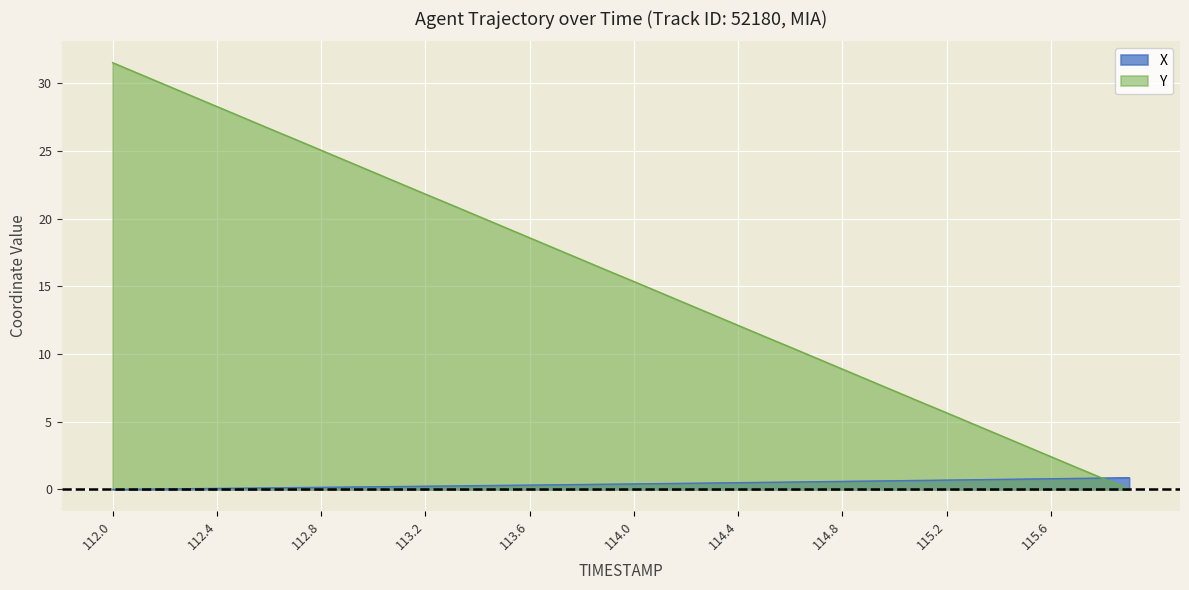

Reading right to left, extract all data points from this chart.

X: 115.9=0.9	115.8=0.8	115.7=0.8	115.6=0.8	115.5=0.8	115.4=0.7	115.3=0.7	115.2=0.7	115.1=0.7	115.0=0.6	114.9=0.6	114.8=0.6	114.7=0.6	114.6=0.5	114.5=0.5	114.4=0.5	114.3=0.5	114.2=0.5	114.1=0.4	114.0=0.4	113.9=0.4	113.8=0.4	113.7=0.3	113.6=0.3	113.5=0.3	113.4=0.3	113.3=0.3	113.2=0.2	113.1=0.2	113.0=0.2	112.9=0.2	112.8=0.2	112.7=0.1	112.6=0.1	112.5=0.1	112.4=0.1	112.3=0.1	112.2=0.0	112.1=0.0	112.0=0.0
Y: 115.9=0.0	115.8=0.8	115.7=1.6	115.6=2.4	115.5=3.2	115.4=4.0	115.3=4.8	115.2=5.7	115.1=6.5	115.0=7.3	114.9=8.1	114.8=8.9	114.7=9.7	114.6=10.5	114.5=11.3	114.4=12.1	114.3=12.9	114.2=13.7	114.1=14.5	114.0=15.4	113.9=16.2	113.8=17.0	113.7=17.8	113.6=18.6	113.5=19.4	113.4=20.2	113.3=21.0	113.2=21.8	113.1=22.6	113.0=23.4	112.9=24.3	112.8=25.1	112.7=25.9	112.6=26.7	112.5=27.5	112.4=28.3	112.3=29.1	112.2=29.9	112.1=30.7	112.0=31.5